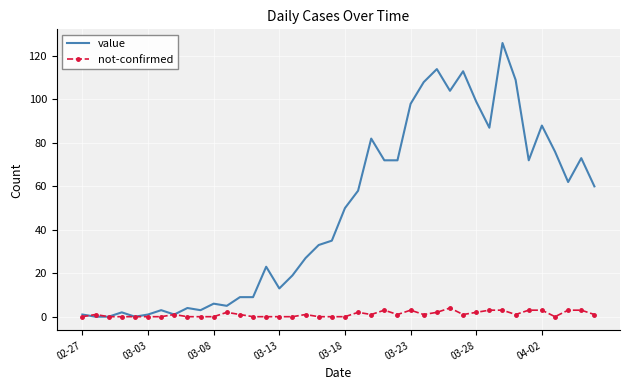

Which series has the largest total across all categories?

value